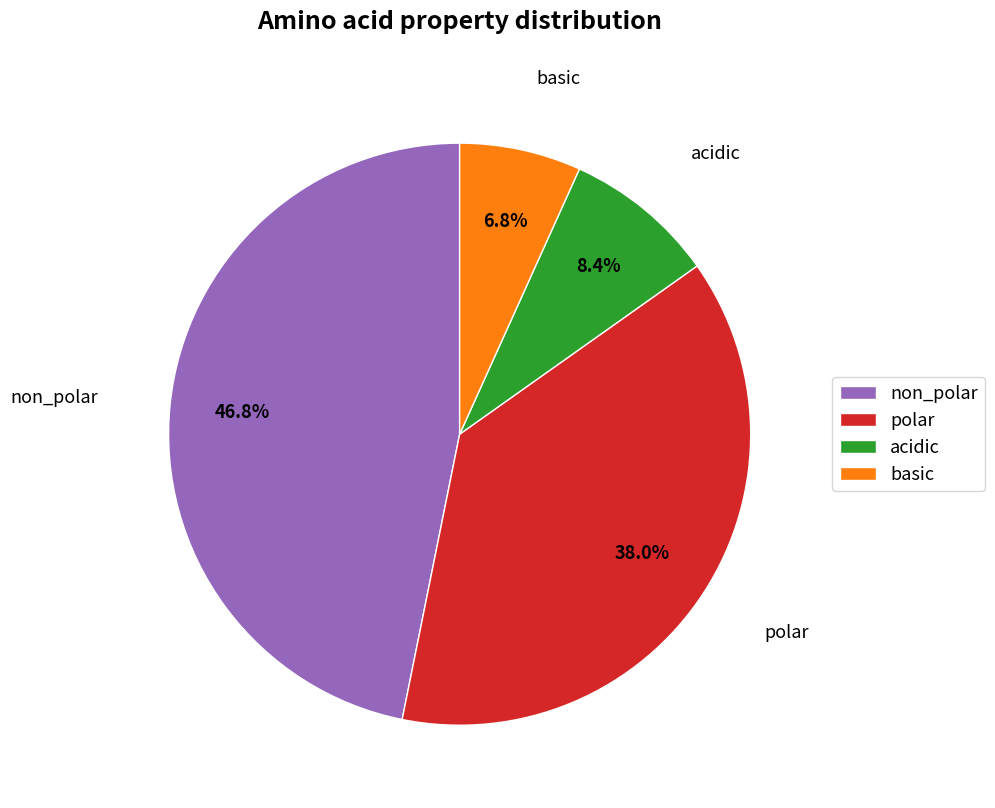

Combined, do basic and polar account for over 50%?

No